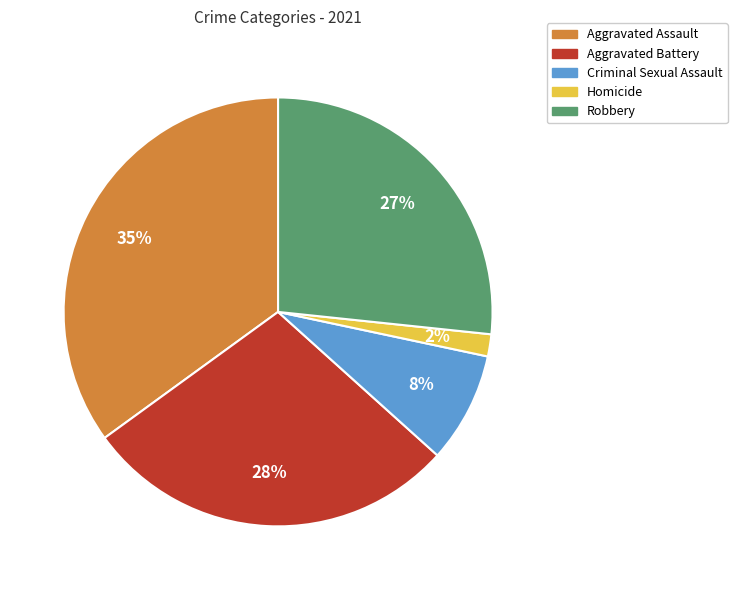

What percentage is the Robbery slice, to the nearest percent?

27%